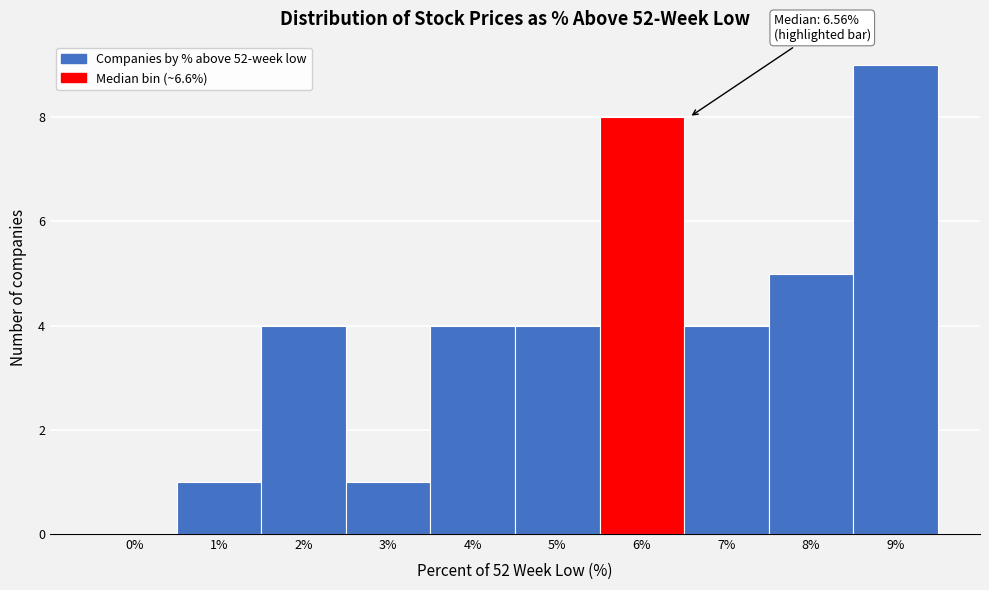

Reading left to right, extract all data points from this chart.

0%=0	1%=1	2%=4	3%=1	4%=4	5%=4	6%=8	7%=4	8%=5	9%=9